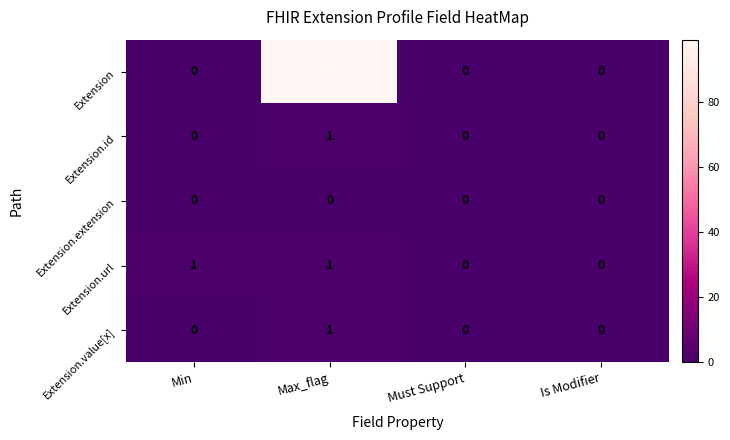

At how many categories does at least one series exceed 62?

1